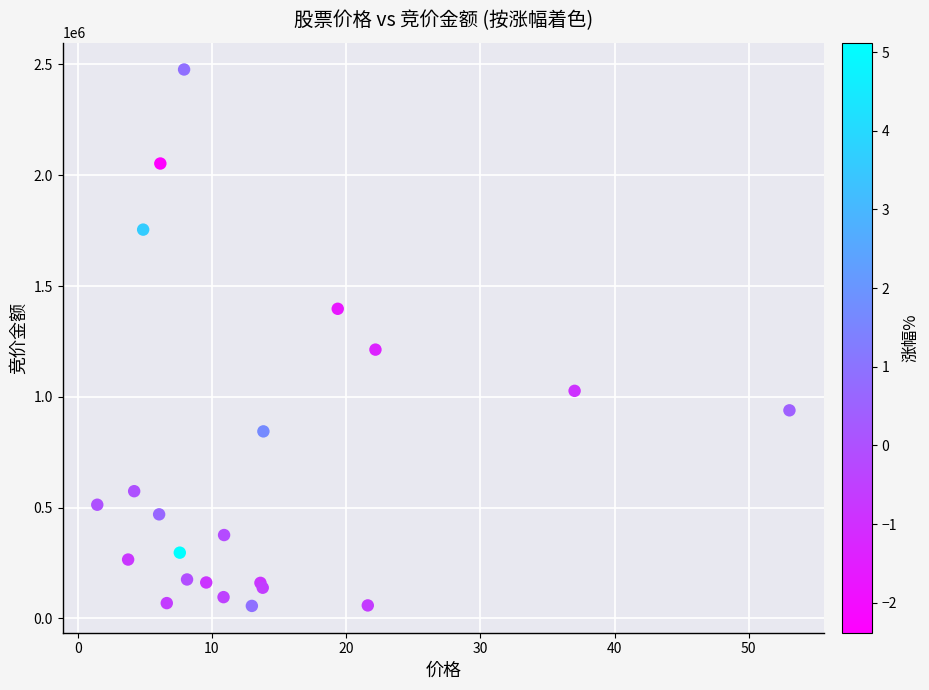

What Y value in the scatter plot is closest to 1267000?

1213212